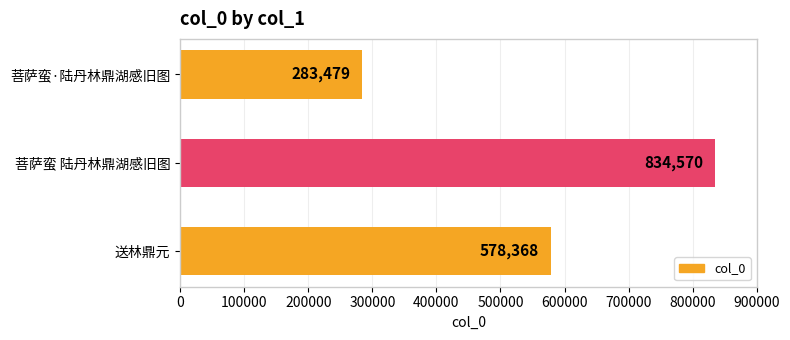

At which category does the chart reach its peak across all series?

菩萨蛮 陆丹林鼎湖感旧图